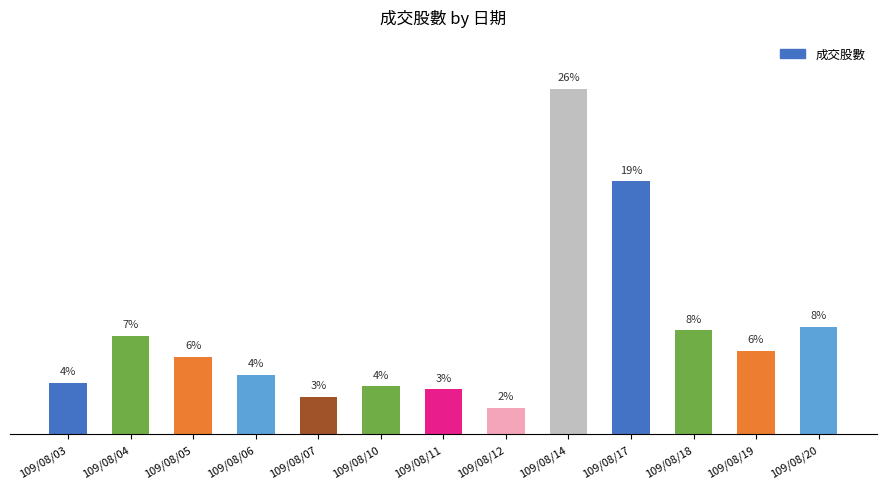

What is the sum of the values at 109/08/12 and 109/08/10?

11581113